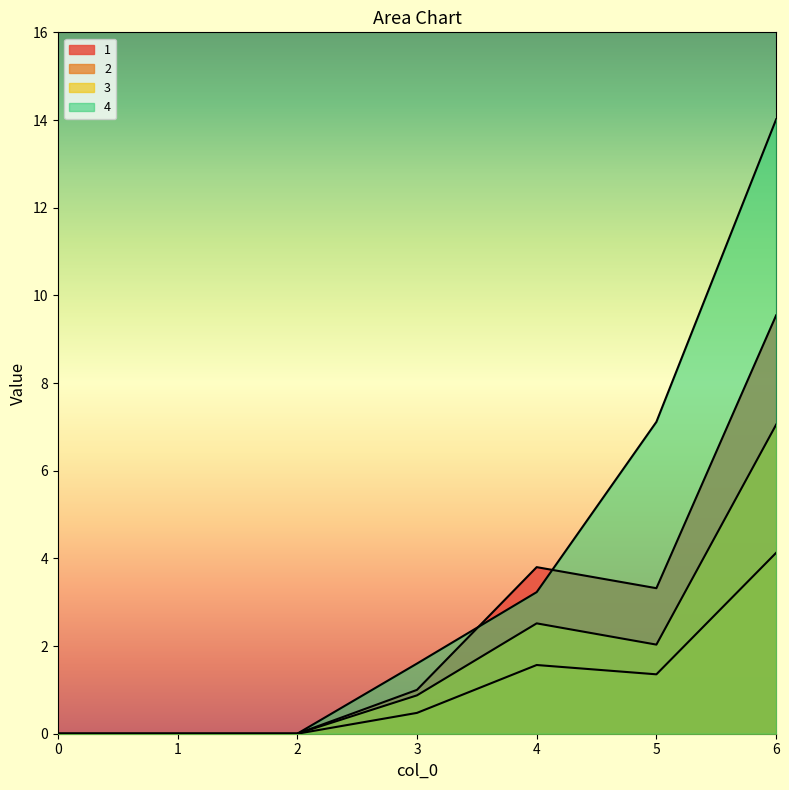

What are all the series names shown in the legend?

1, 2, 3, 4